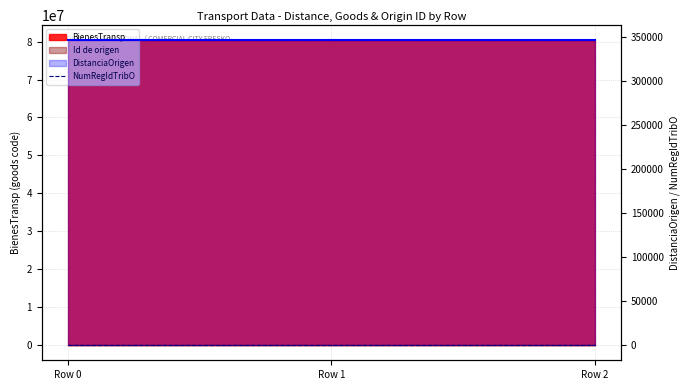

True or false: NumRegIdTribO has a value of 303 at Row 1.

False